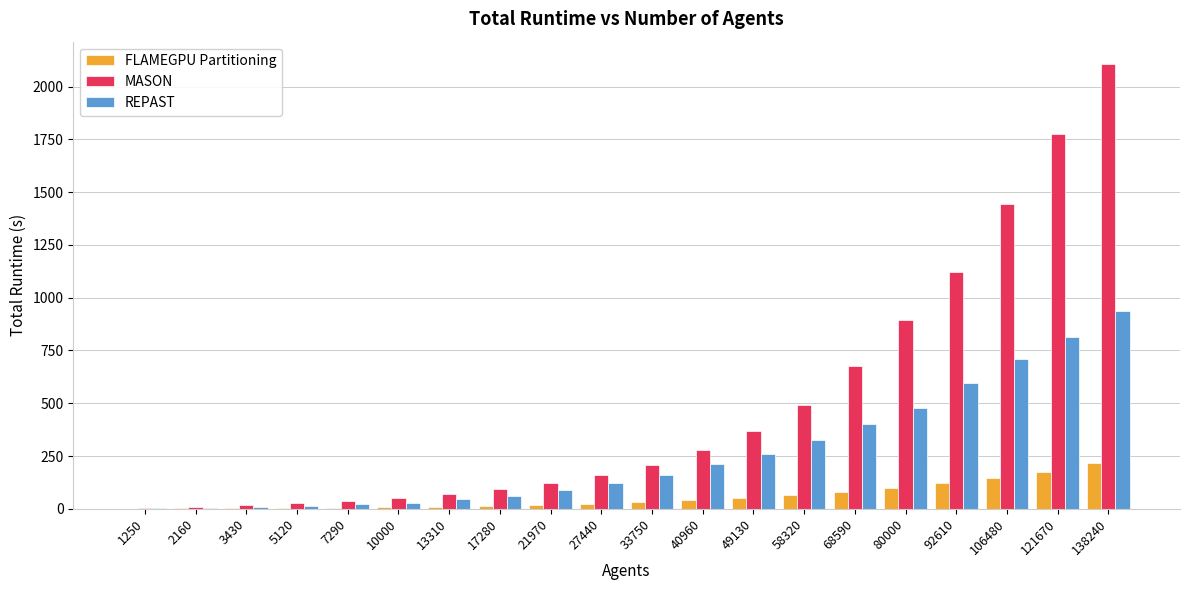

What is the sum of all REPAST values?

5303.4